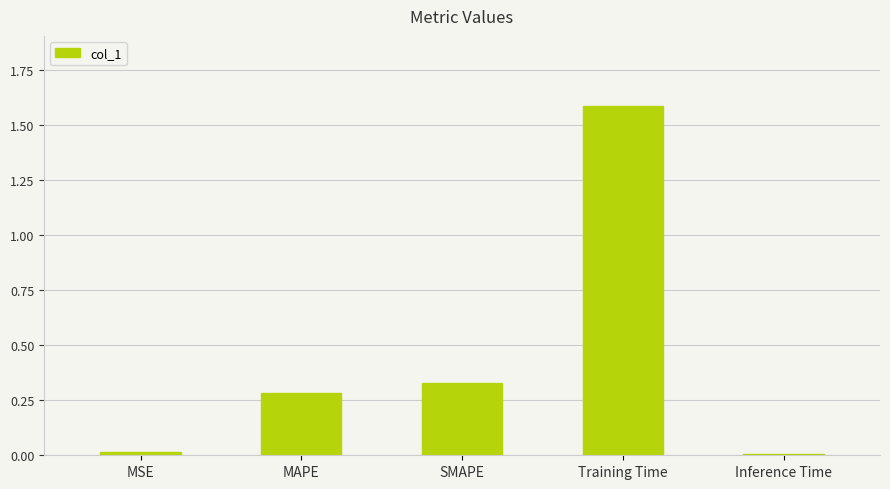

Which label corresponds to the largest value in the chart?

Training Time